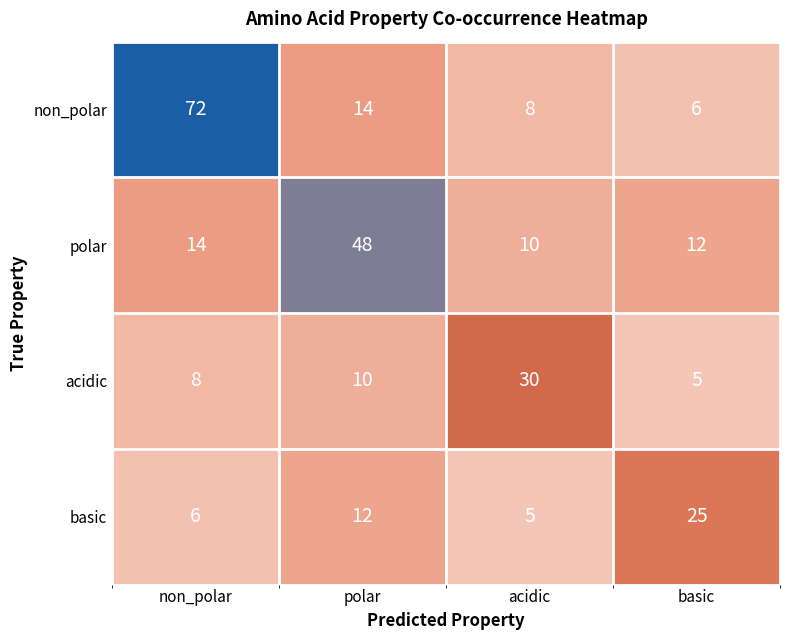

At which label does basic reach its peak?

basic